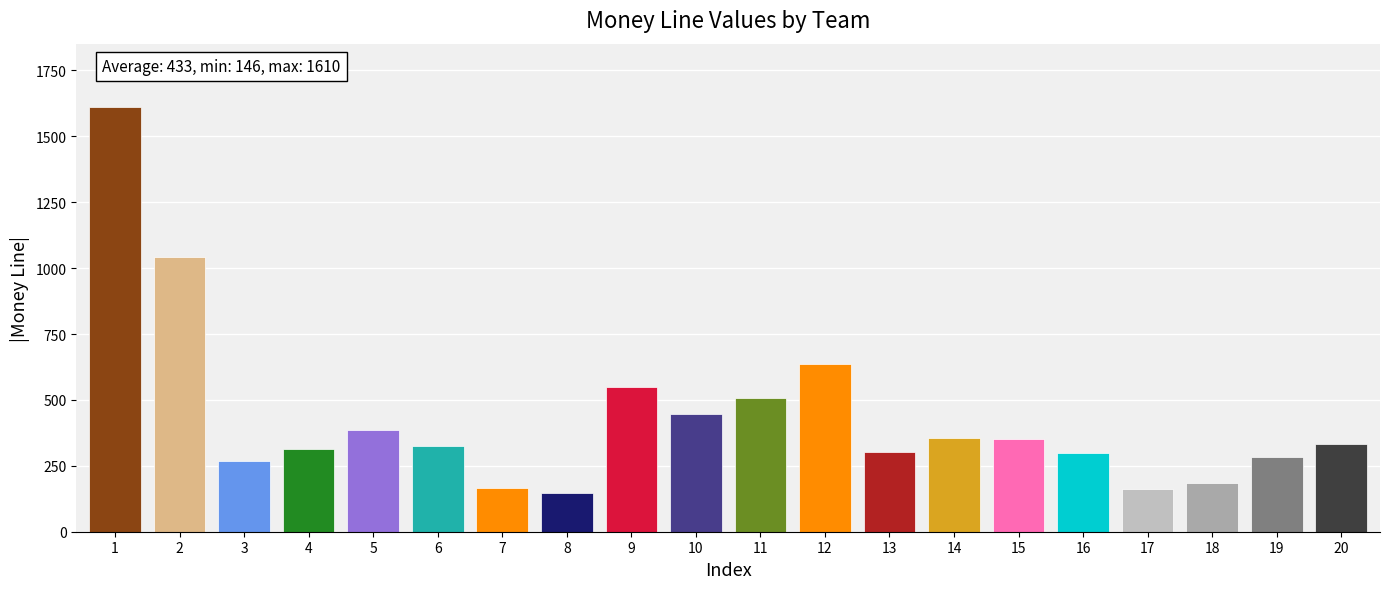

Count the number of categories in the chart.

20